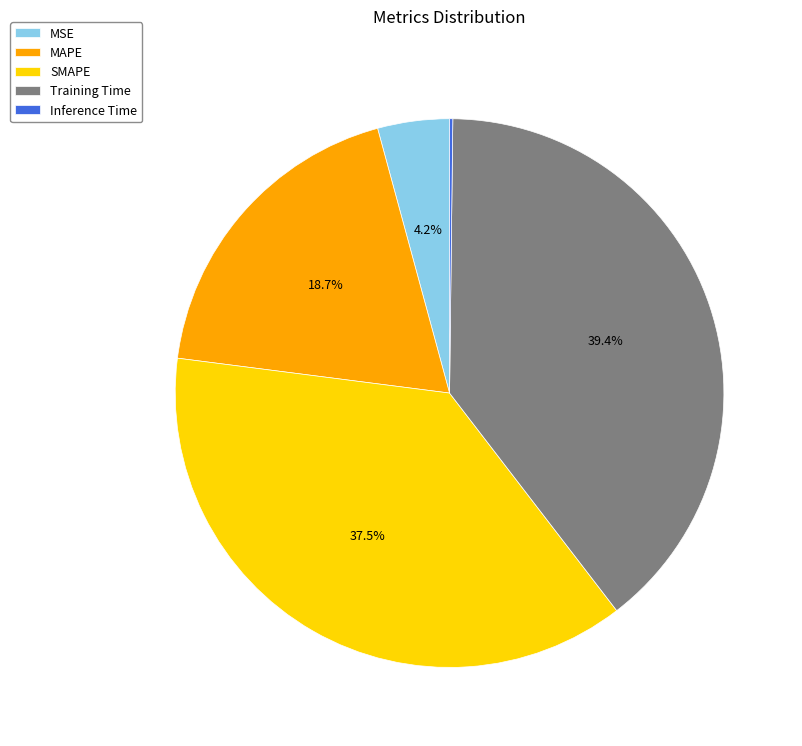

How much of the chart is everything except MAPE?

81.3%